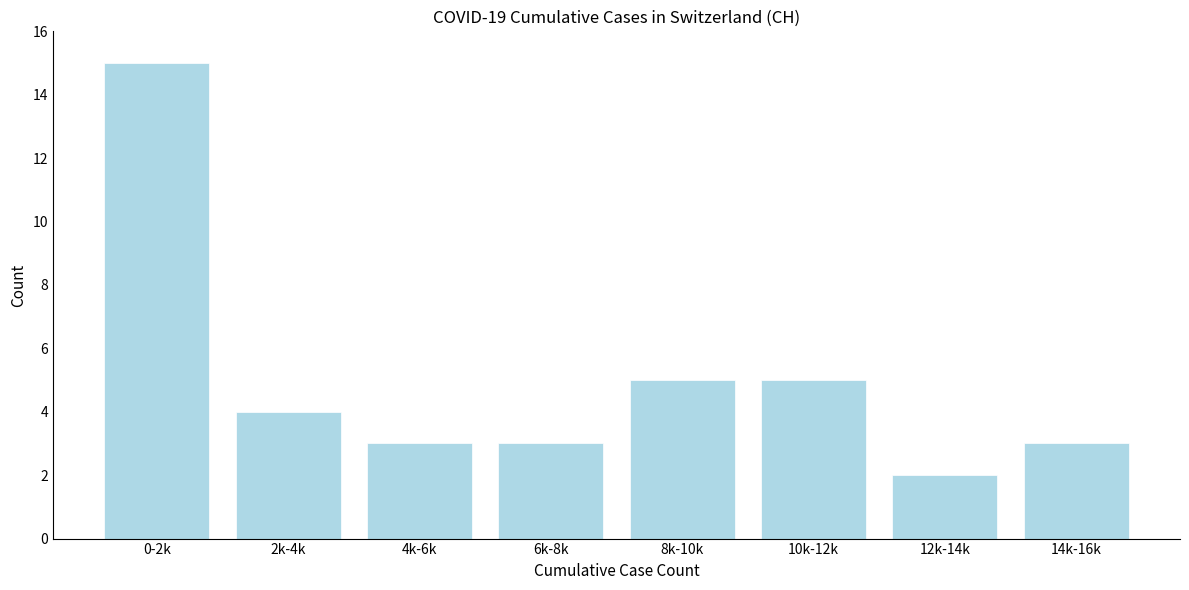

Reading right to left, transcribe all the data shown in this chart.

3	2	5	5	3	3	4	15